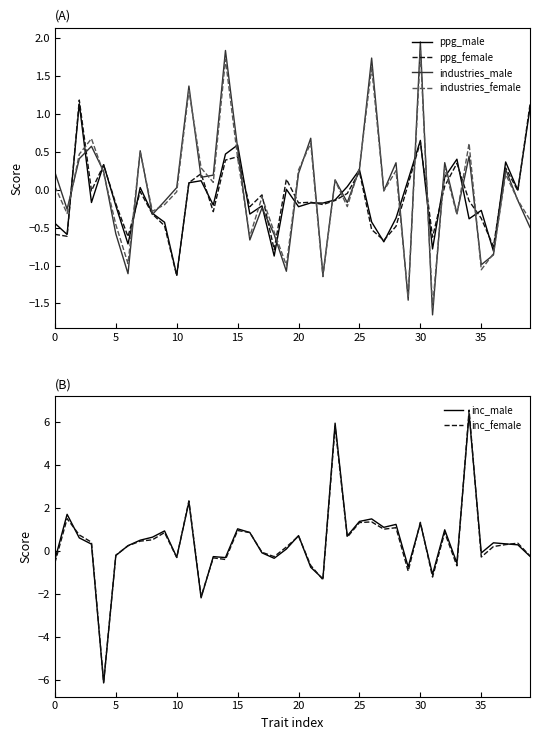

What is the average value of the ppg_female series?

-0.1